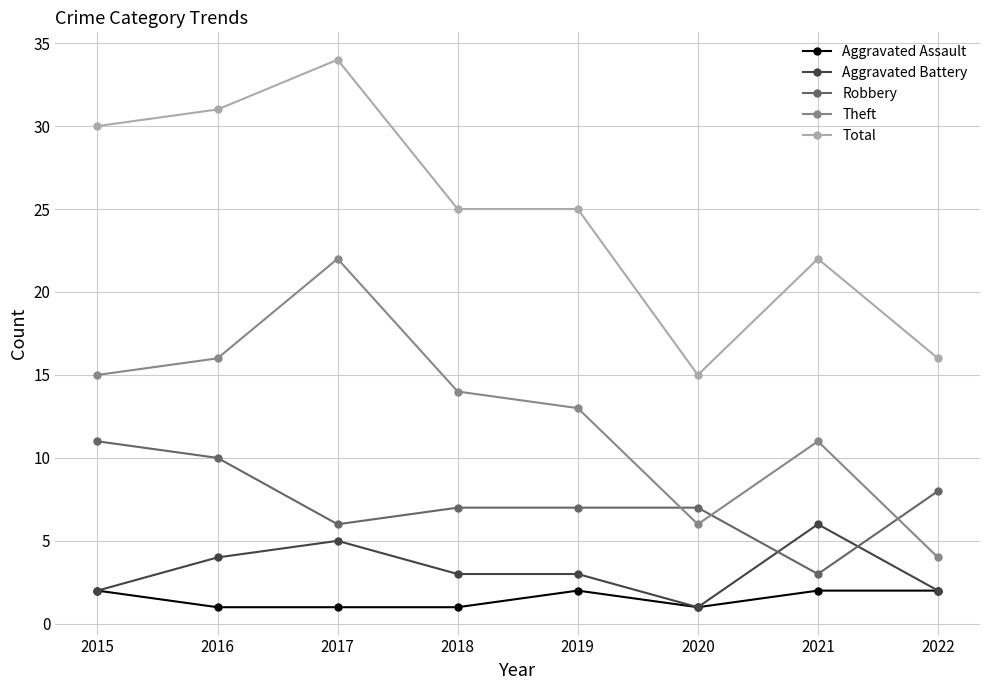

How many lines are shown in the chart?

5